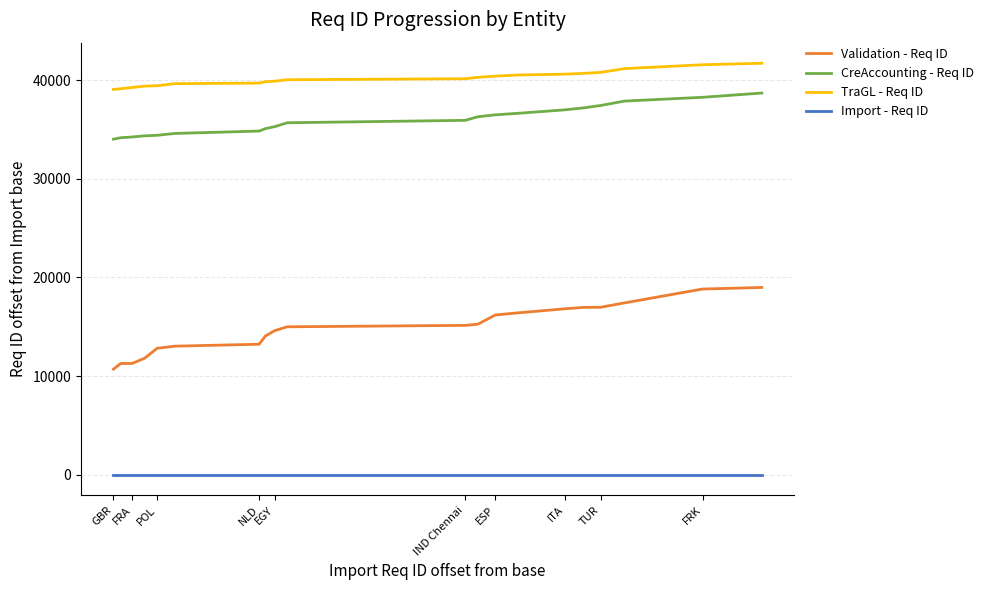

Which series has the largest range (max minus min)?

Validation - Req ID